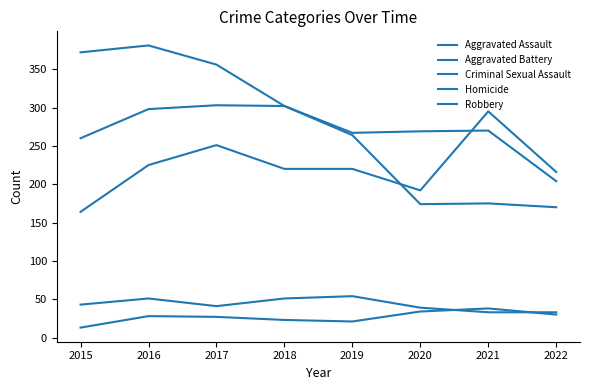

True or false: Aggravated Battery has more than 1 points higher than both neighbors.

True